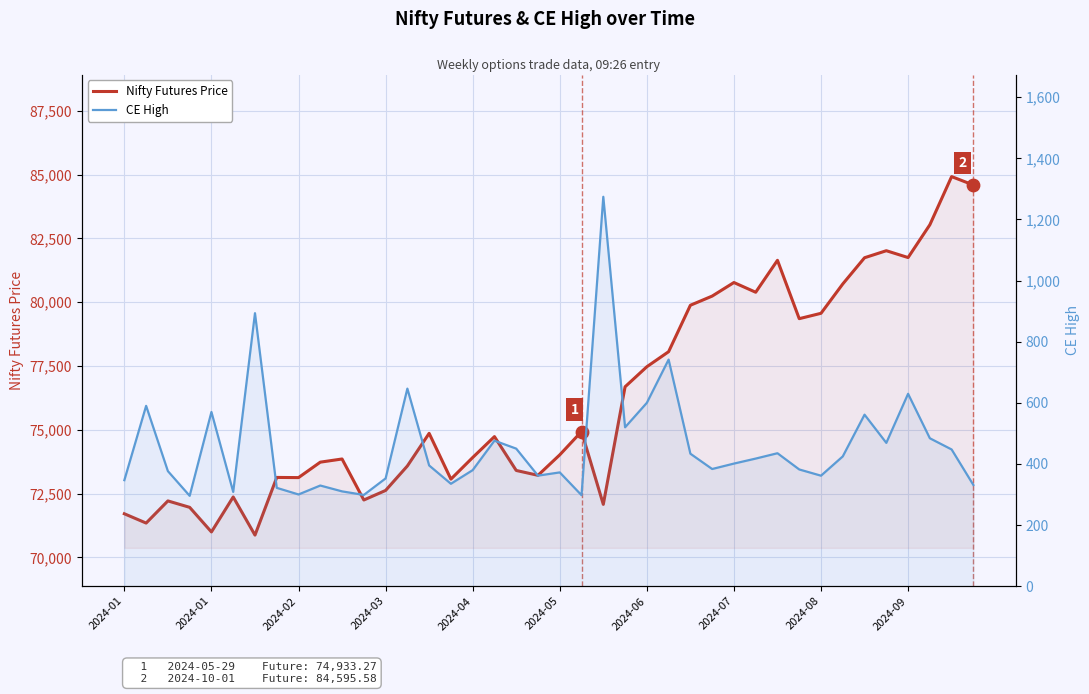

Which series reaches the maximum Y coordinate?

Nifty Futures Price